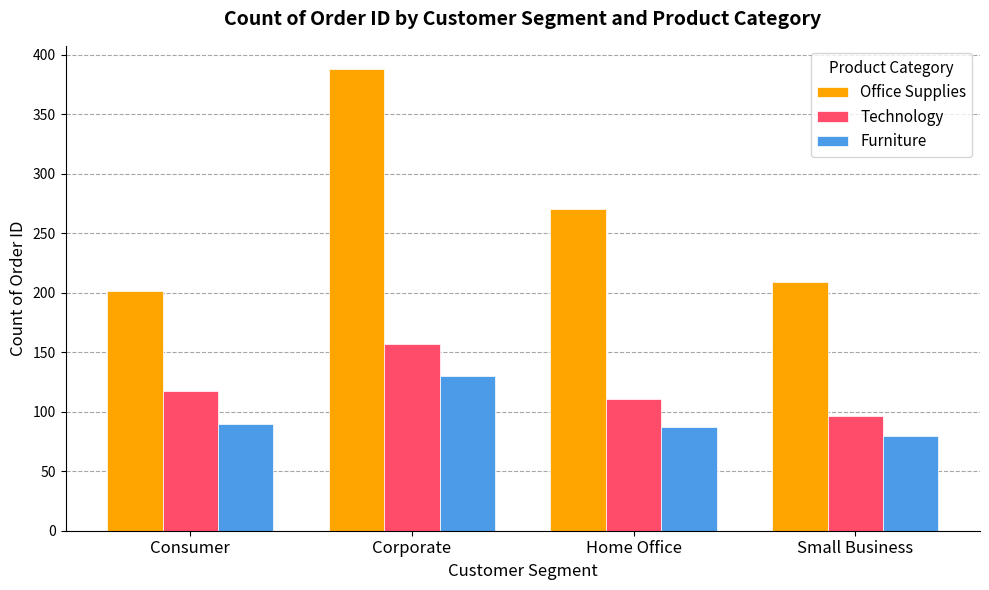

The value of Technology at Small Business is 22. True or false?

False